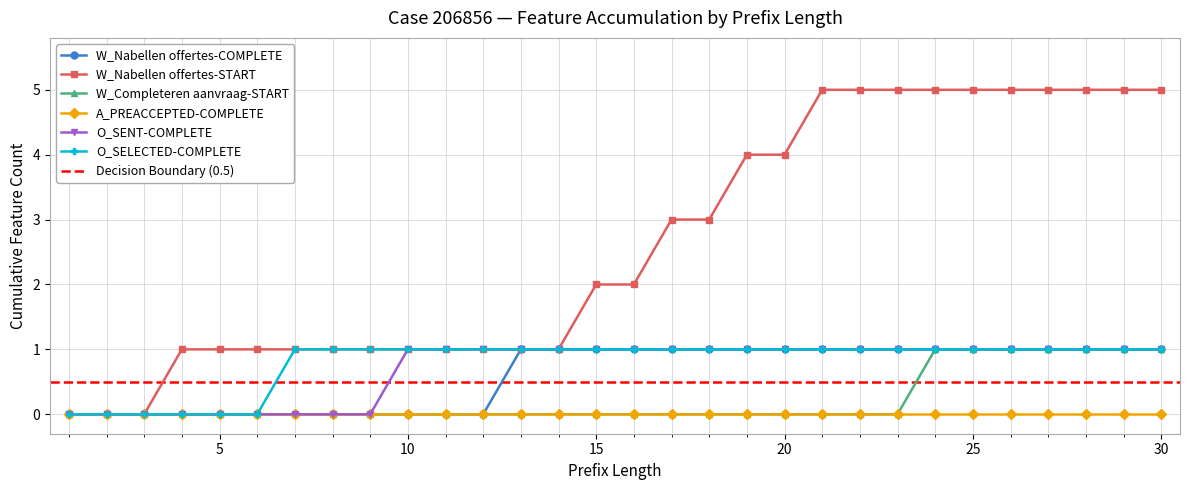

How many W_Completeren aanvraag-START values are between 0 and 1?

30